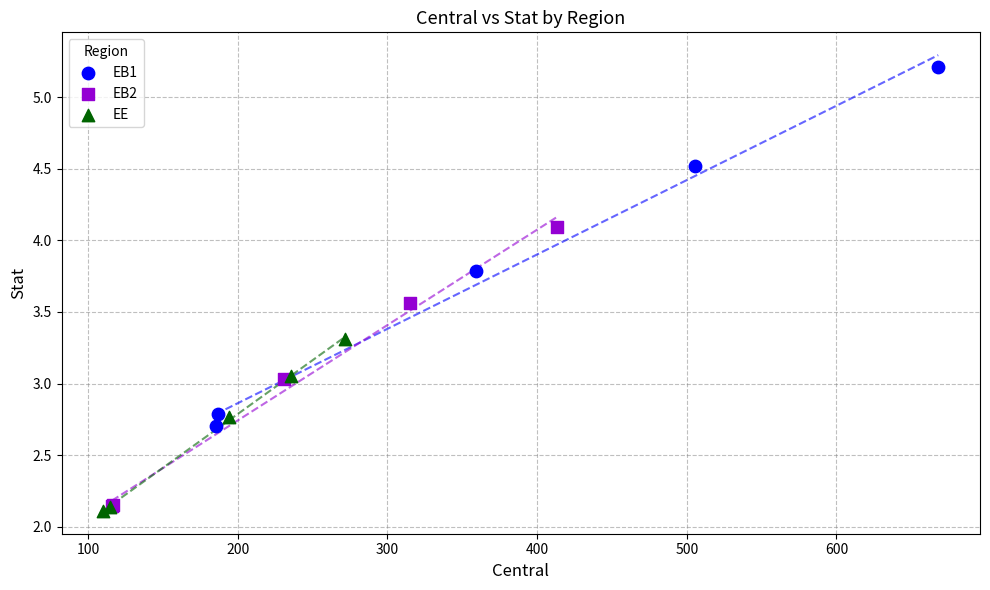

What are all the series names shown in the legend?

EB1, EB2, EE